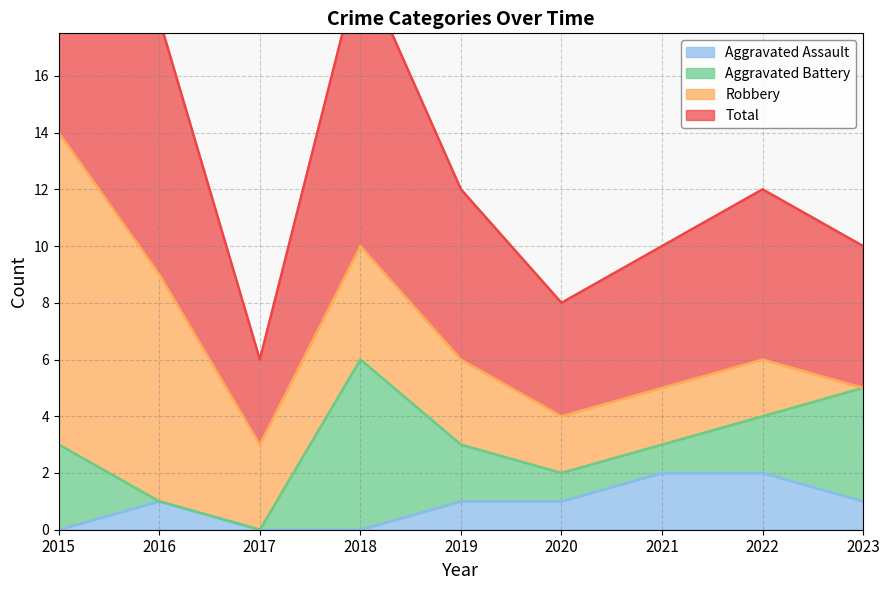

The Aggravated Assault series shows 2 at 2021. True or false?

True